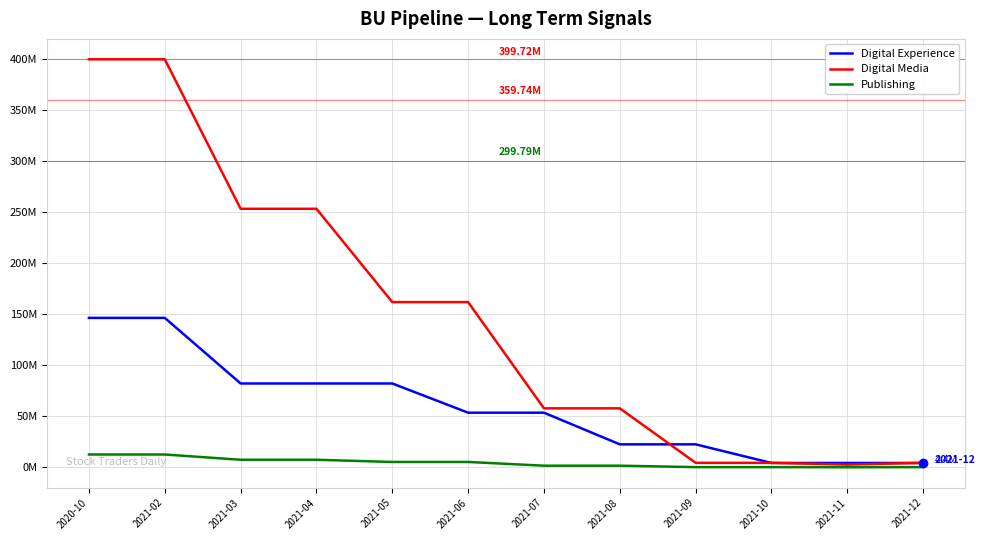

What is the difference between the Digital Media values at 2021-12 and 2020-10?

395208693.0